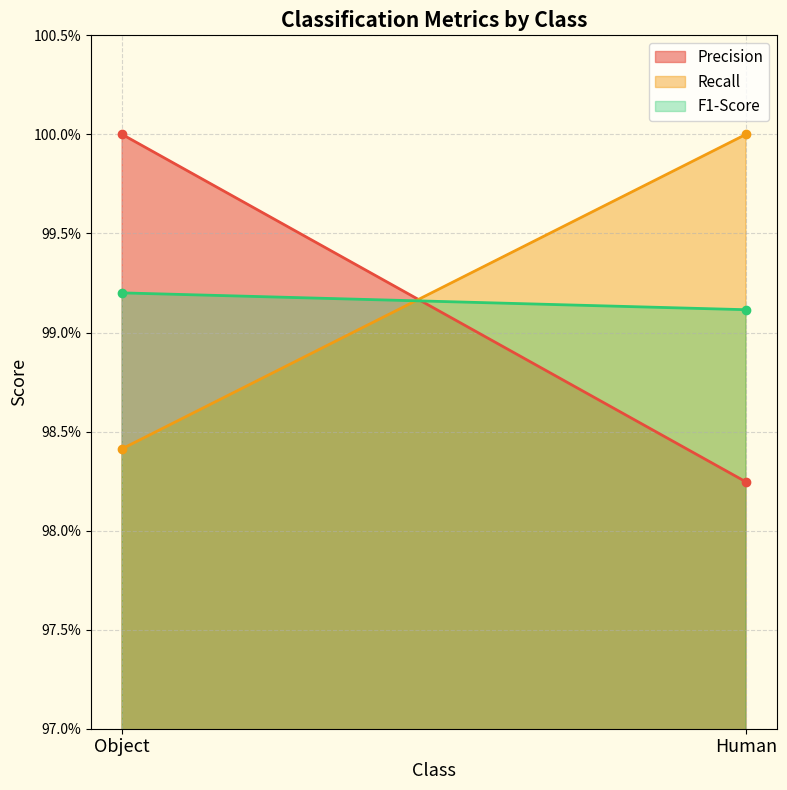

What is the total value across all series at Human?

3.0